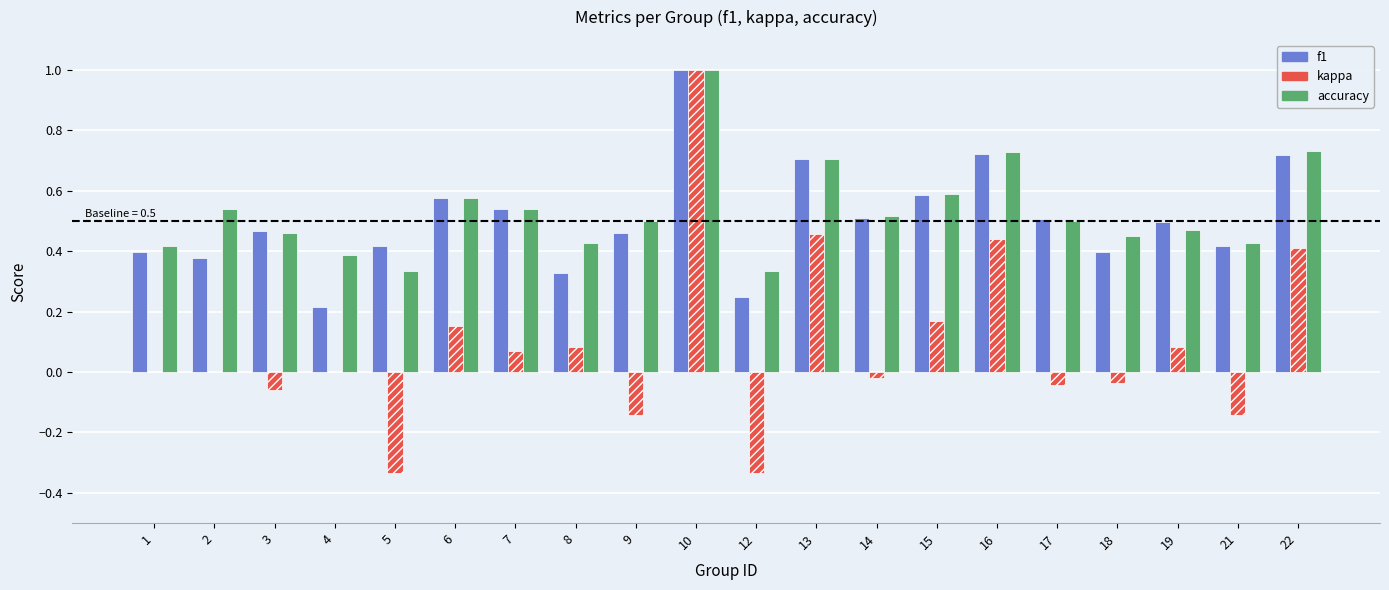

How many groups of bars are there?

20